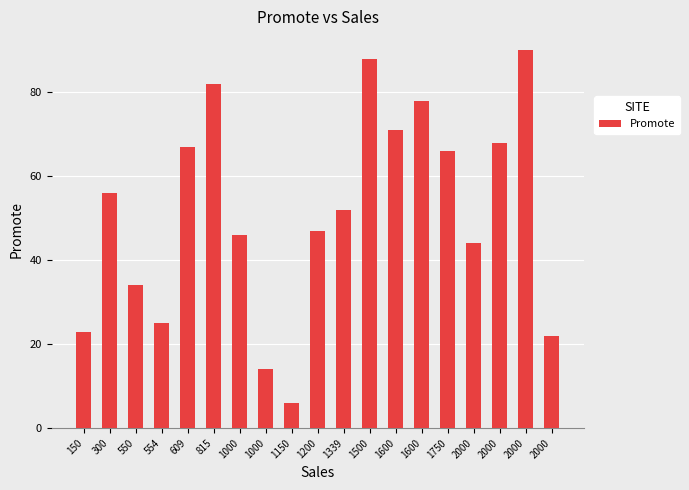

At which label is the value closest to 48?

1200